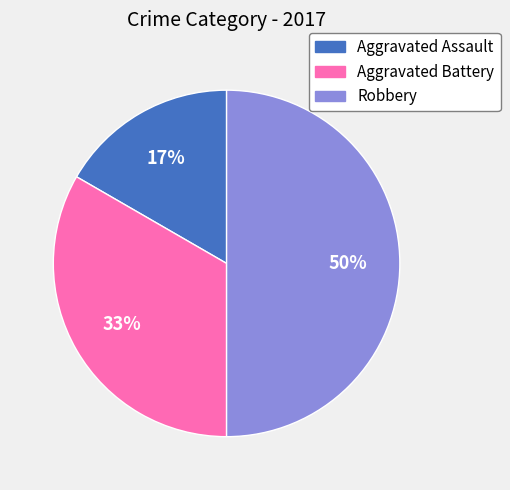

To the nearest percent, what is the combined percentage of Aggravated Battery and Robbery?

83%